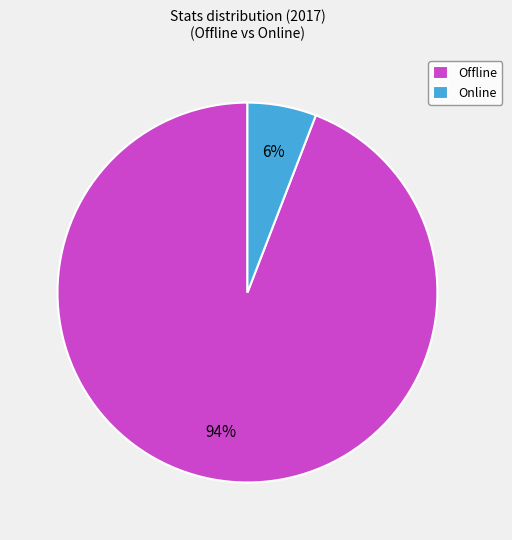

What is the smallest slice in the pie chart?

Online